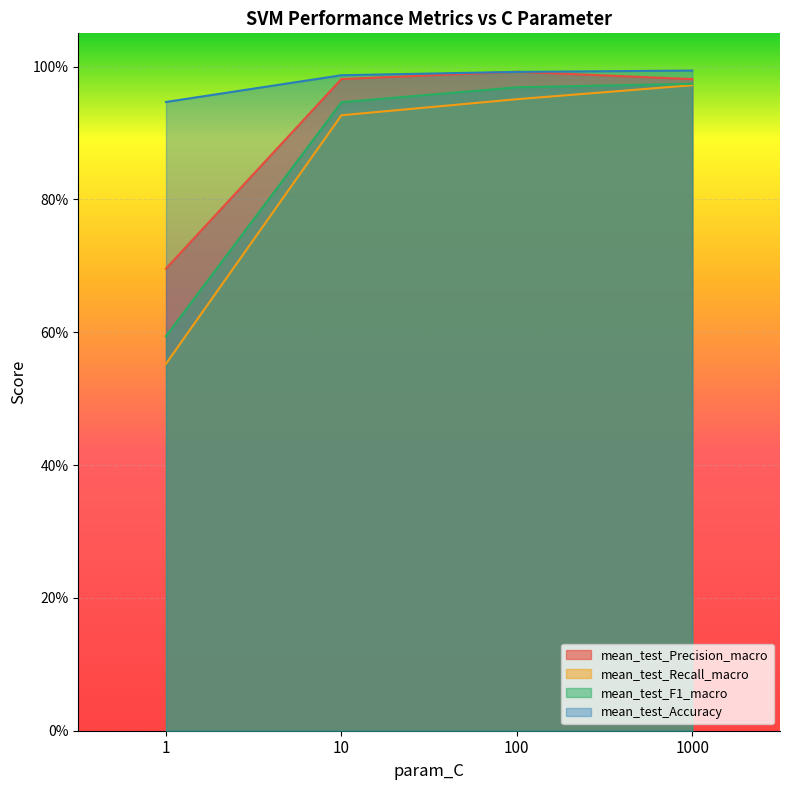

Reading right to left, transcribe all the data shown in this chart.

mean_test_Precision_macro: 1.0	1.0	1.0	0.7
mean_test_Recall_macro: 1.0	1.0	0.9	0.6
mean_test_F1_macro: 1.0	1.0	0.9	0.6
mean_test_Accuracy: 1.0	1.0	1.0	0.9